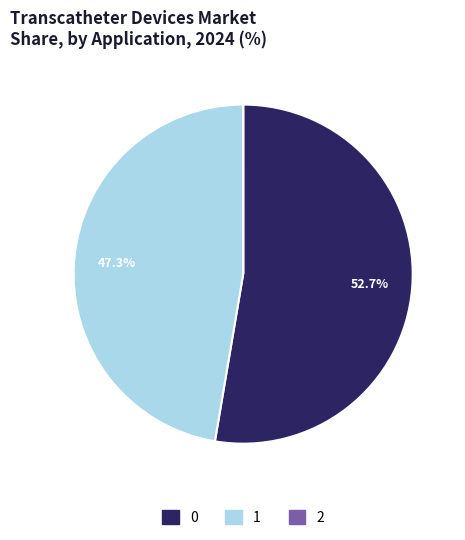

To the nearest percent, what is the difference between the largest and smallest slice percentages?

53%